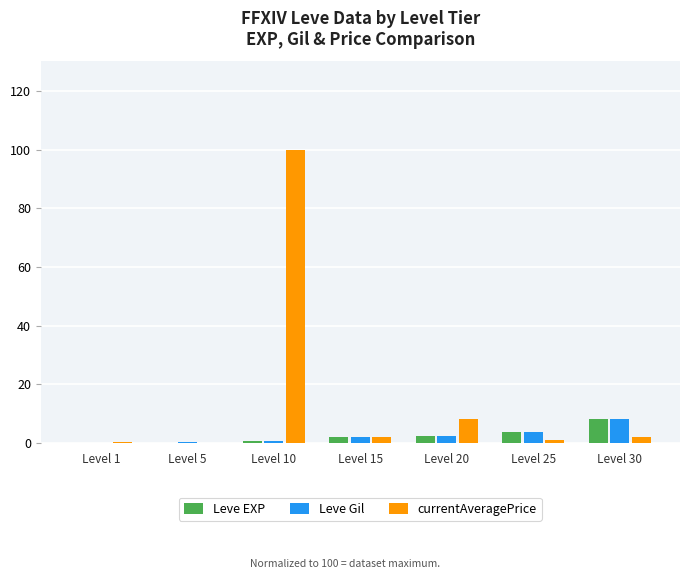

What is the sum of all currentAveragePrice values?

113.9